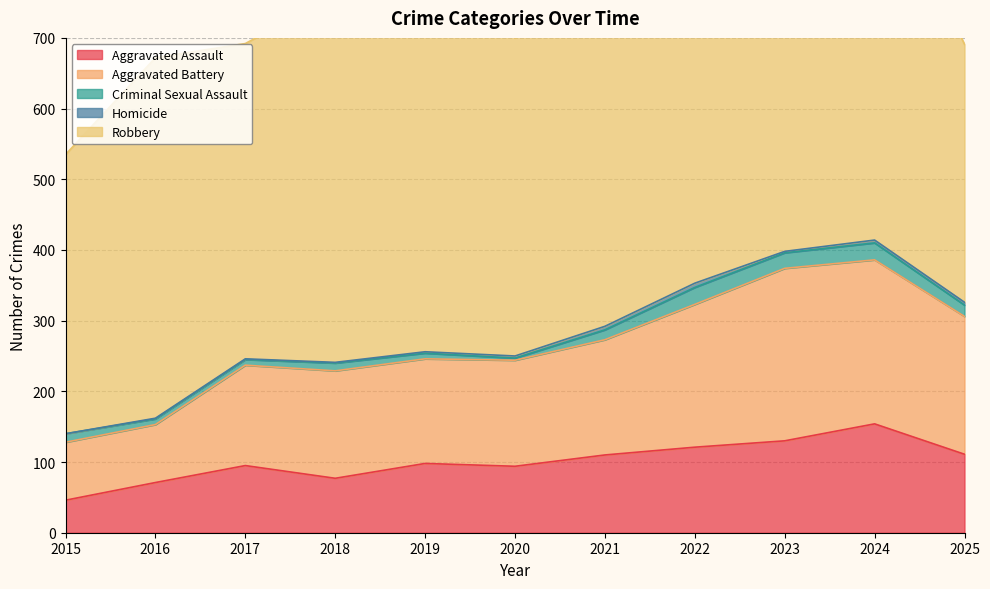

The Aggravated Assault series shows 77 at 2022. True or false?

False